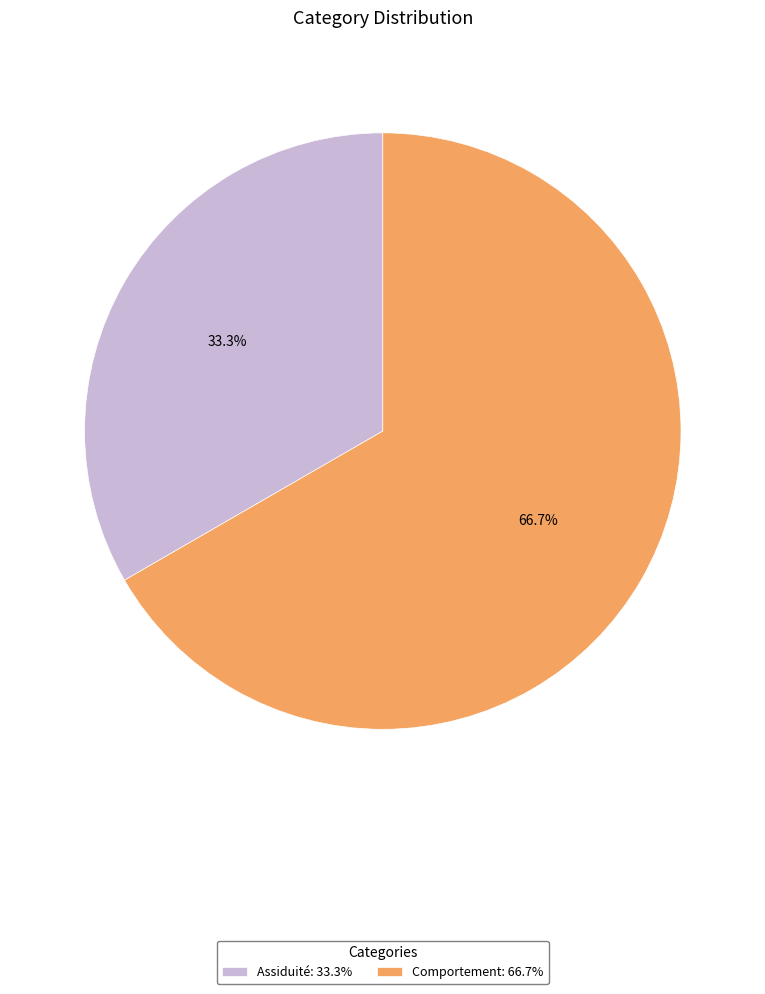

What is the total percentage of Assiduité and Comportement?

100.0%